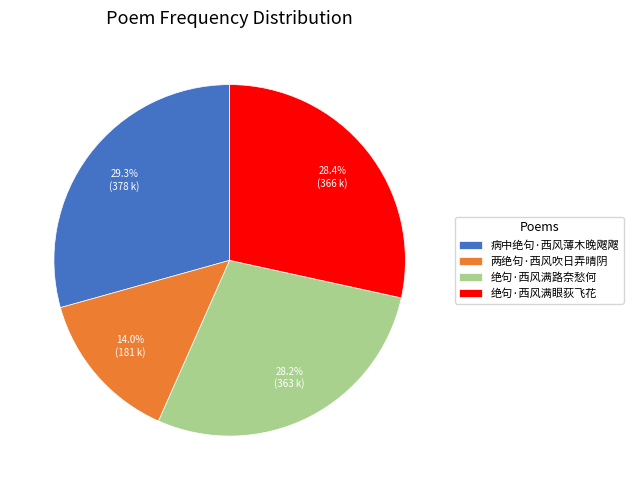

To the nearest percent, what percentage of the pie is 绝句·西风满路奈愁何?

28%